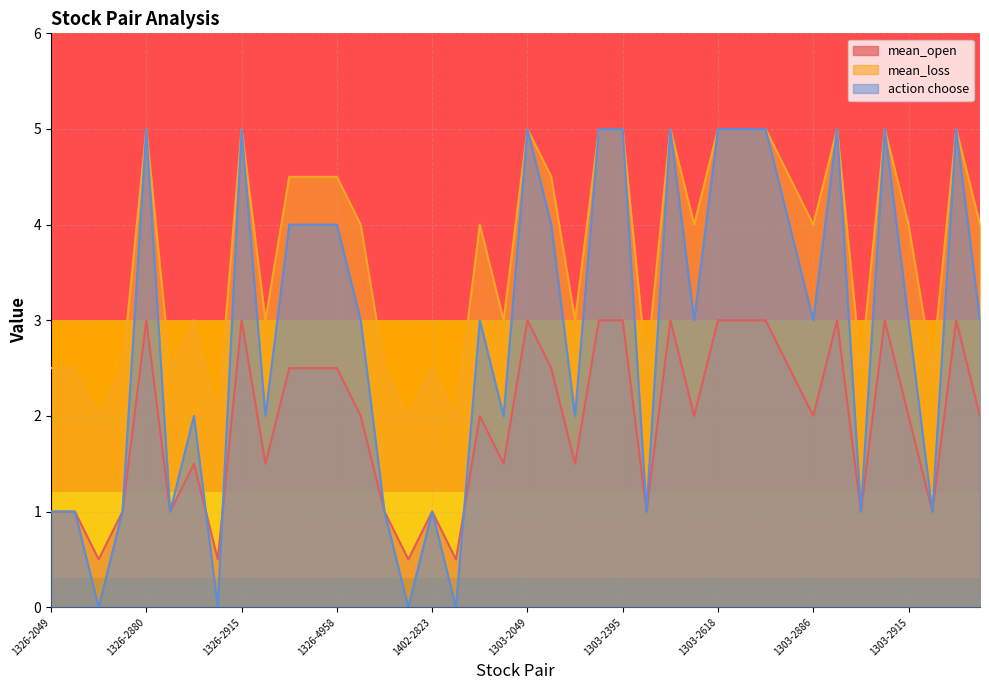

What is the difference between the action choose values at 1326-3034 and 1402-3189?

2.0